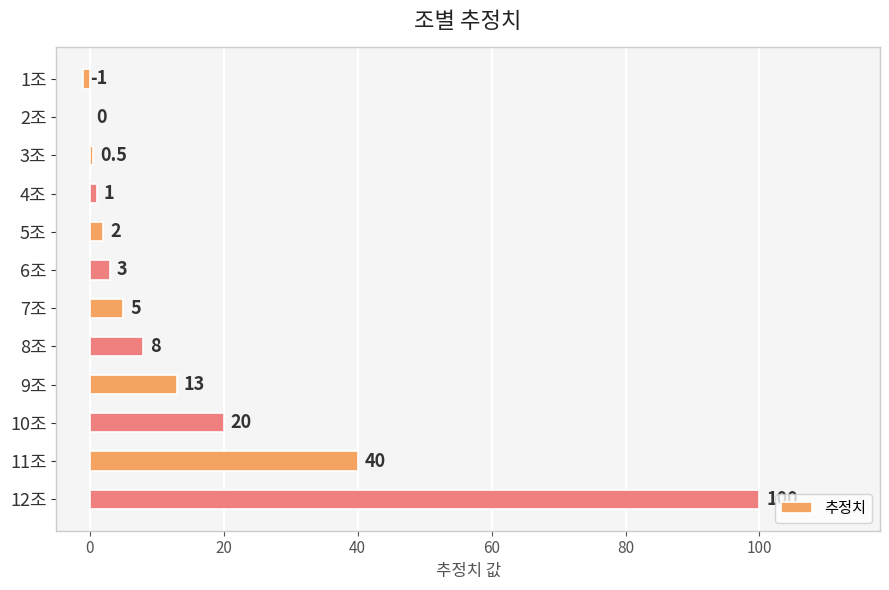

Reading bottom to top, extract all data points from this chart.

12조=100.0	11조=40.0	10조=20.0	9조=13.0	8조=8.0	7조=5.0	6조=3.0	5조=2.0	4조=1.0	3조=0.5	2조=0.0	1조=-1.0